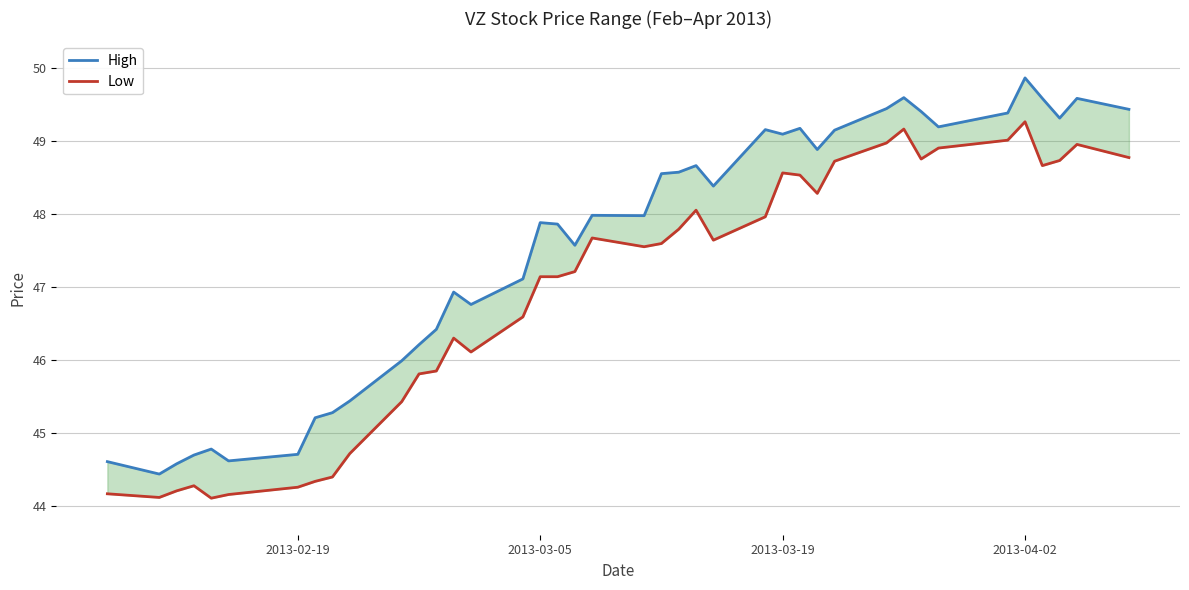

Is it true that High equals 79.6 at 2013-04-02?

False